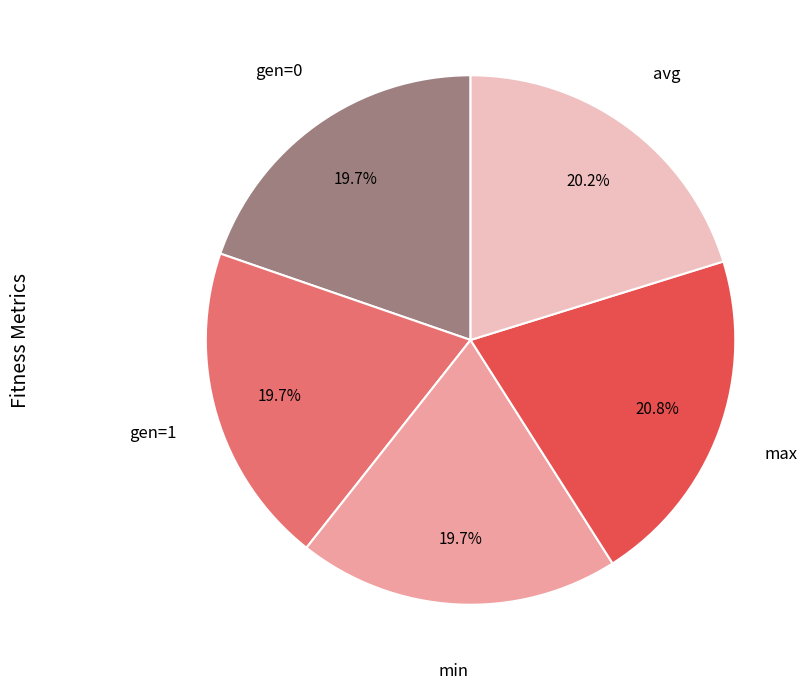

Is there a majority slice in this chart?

No